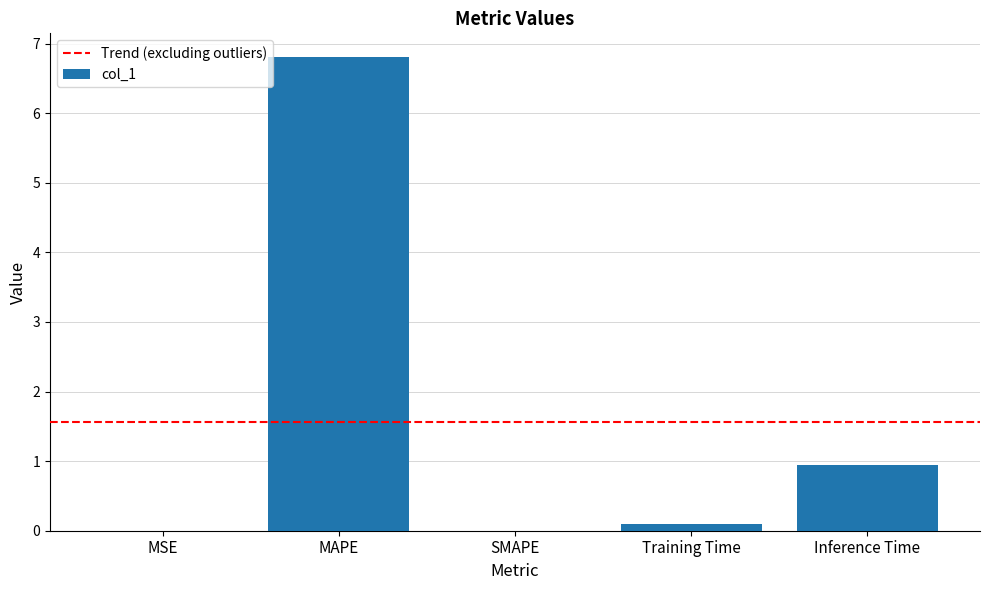

Between Training Time and MSE, which is larger?

Training Time